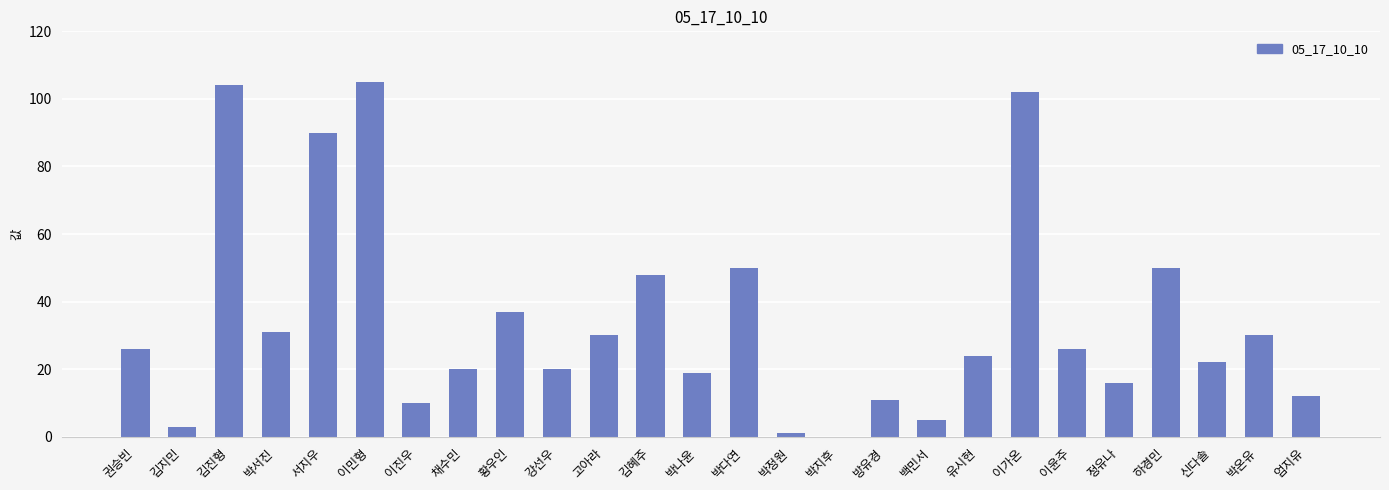

What is the change in value from 이가온 to 이윤주?

-76